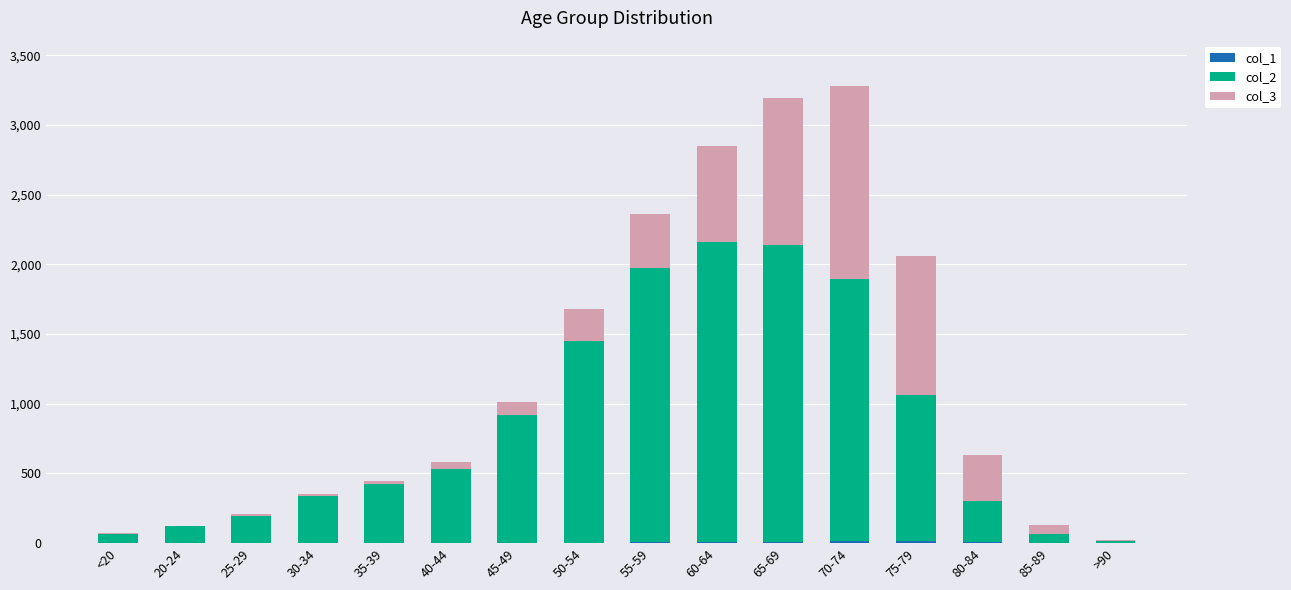

At <20, list the series in order from largest to smallest.

col_2, col_3, col_1